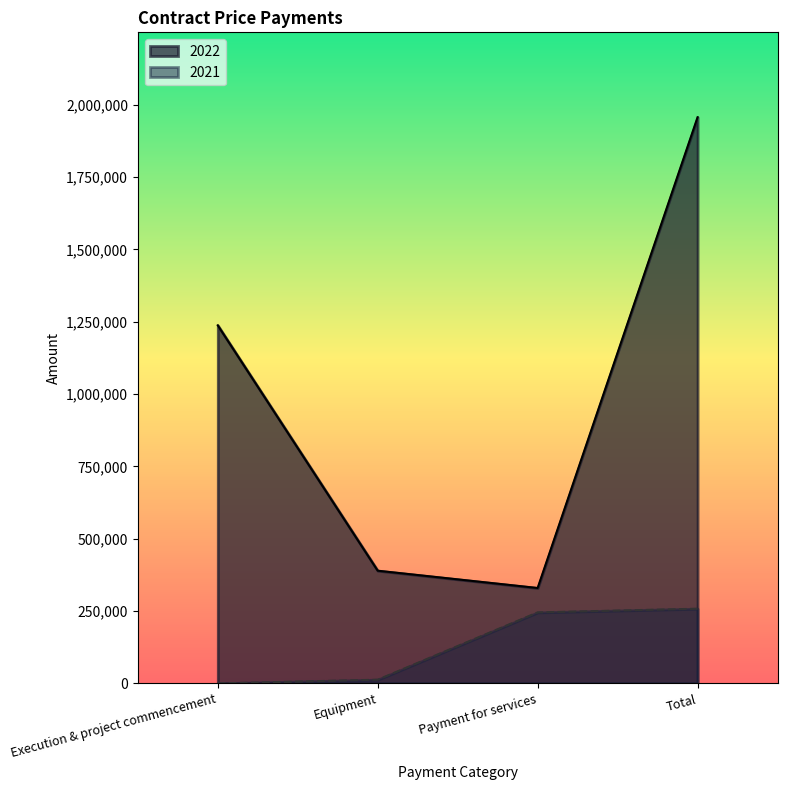

The value of 2021 at Payment for services is 51548. True or false?

False